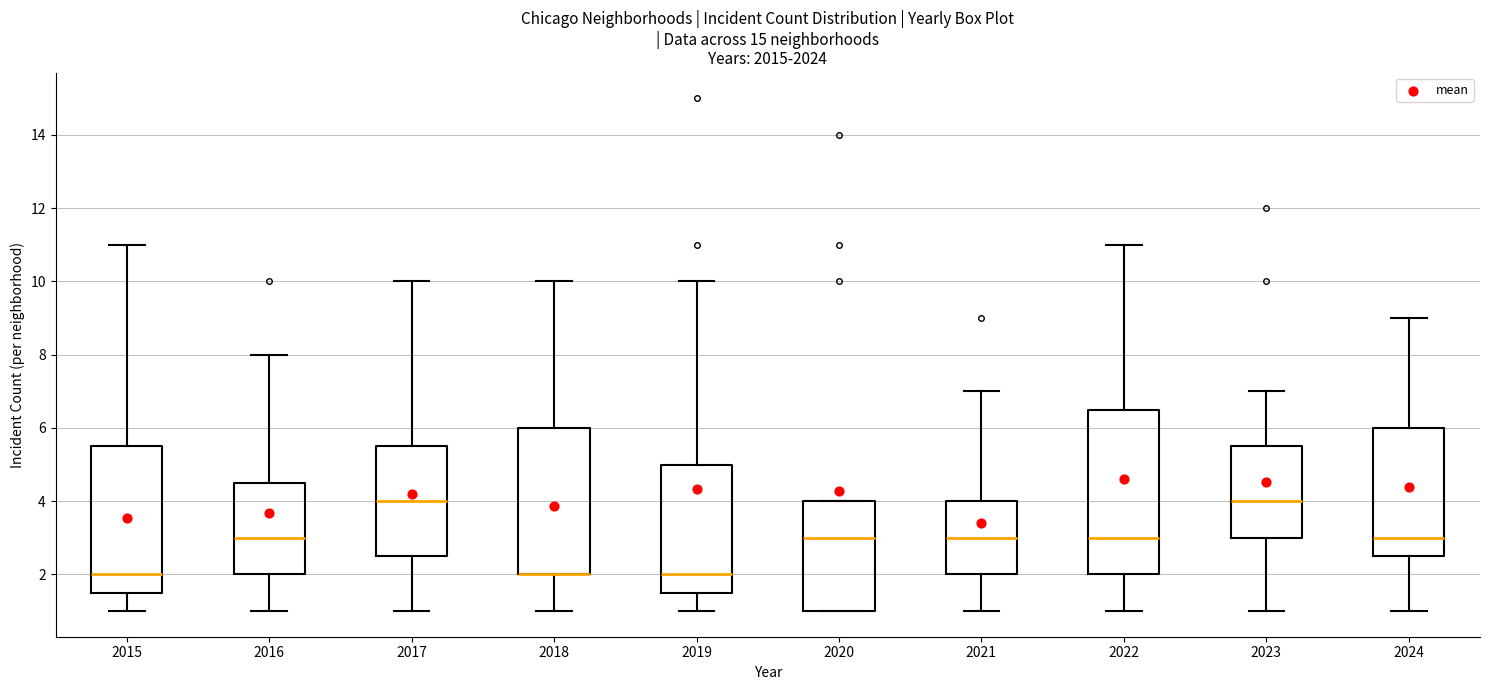

Reading left to right, transcribe this box plot: for each box, give where its median line is, the range the box spans, and where its two whiskers end, as read against the y-axis. The values are not printed on the chart, so give them approximately, as read against the axis.

2015: median 2.0, box 1.6 to 5.6, whiskers 1.0 to 11.0
2016: median 3.0, box 2.0 to 4.6, whiskers 1.0 to 8.0
2017: median 4.0, box 2.6 to 5.6, whiskers 1.0 to 10.0
2018: median 2.0 (drawn on the box's lower edge), box 2.0 to 6.0, whiskers 1.0 to 10.0
2019: median 2.0, box 1.6 to 5.0, whiskers 1.0 to 10.0
2020: median 3.0, box 1.0 to 4.0, whiskers 1.0 to 4.0
2021: median 3.0, box 2.0 to 4.0, whiskers 1.0 to 7.0
2022: median 3.0, box 2.0 to 6.6, whiskers 1.0 to 11.0
2023: median 4.0, box 3.0 to 5.6, whiskers 1.0 to 7.0
2024: median 3.0, box 2.6 to 6.0, whiskers 1.0 to 9.0